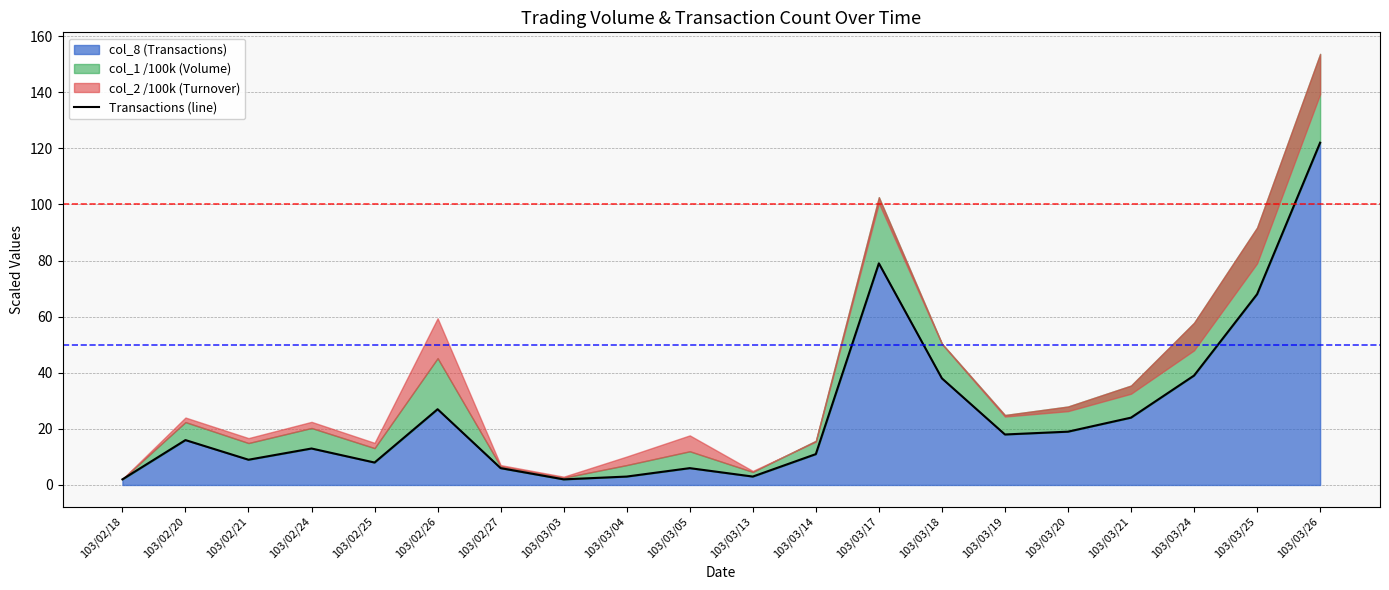

Where is the data nearest to the value 62?

103/03/25